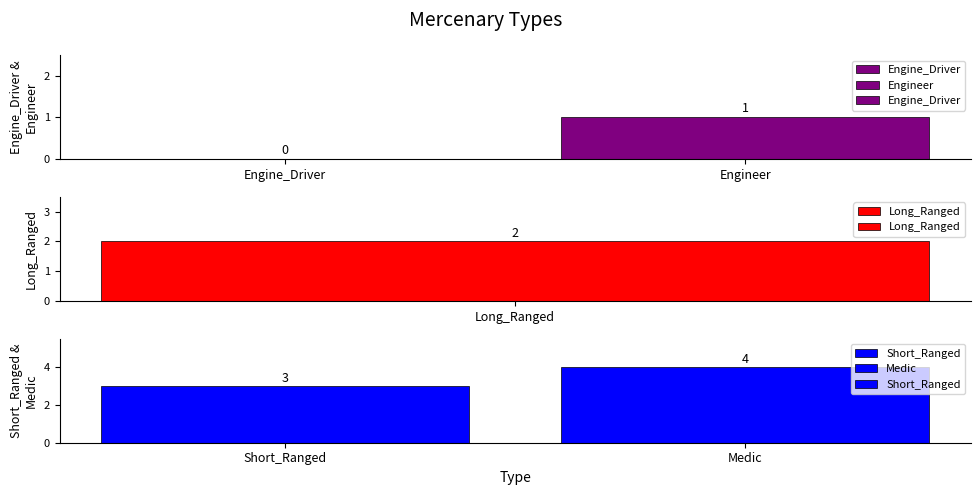

How many values in Engine_Driver are above zero?

1